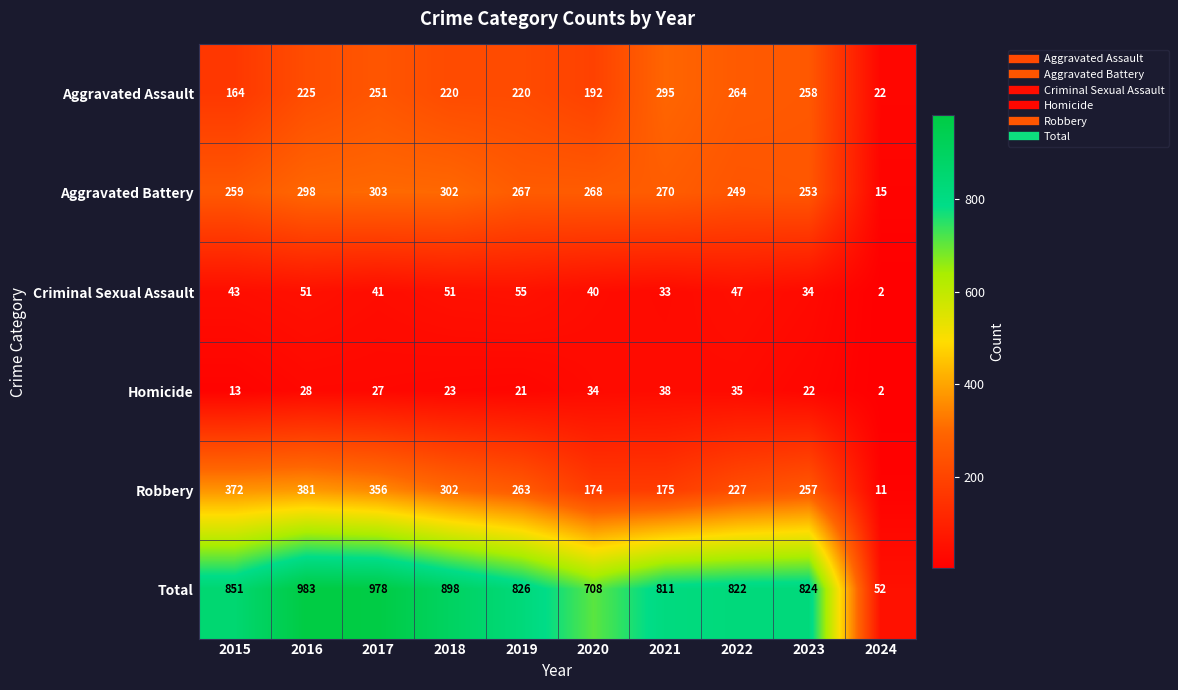

What is the total value across all series at 2020?

1416